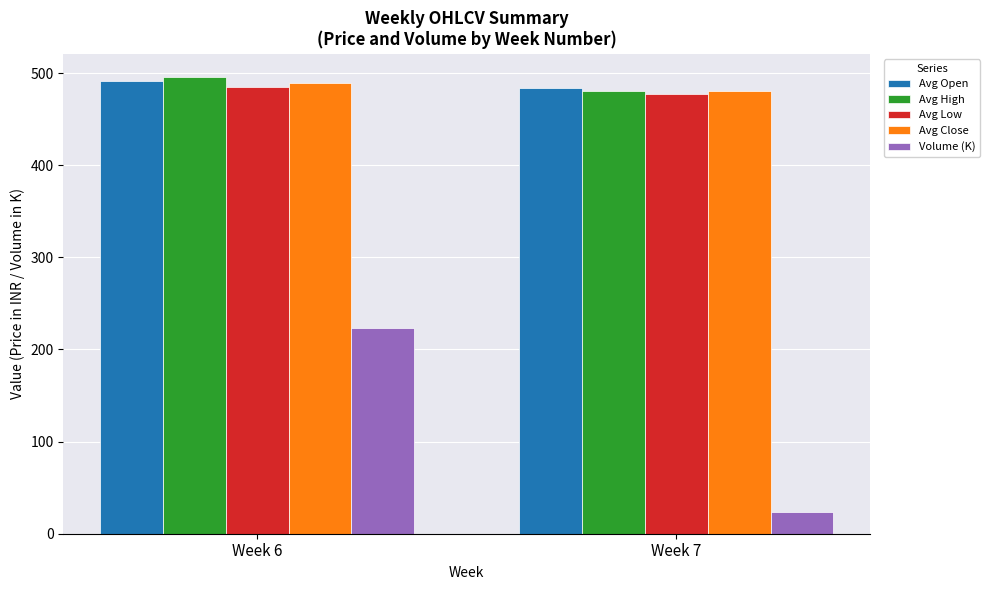

How many data points in Avg Low are less than 484?

1